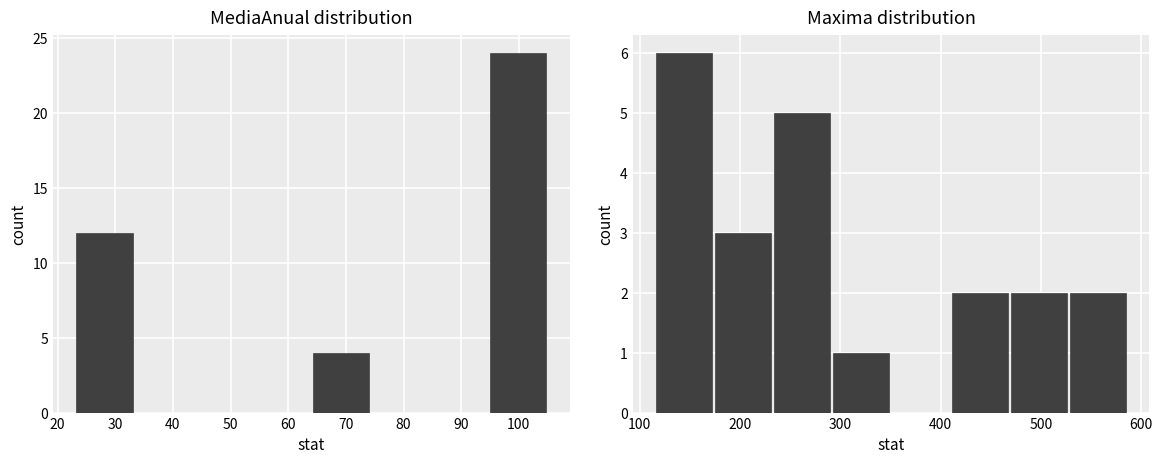

At 80, list the series in order from smallest to largest.

Maxima, MediaAnual